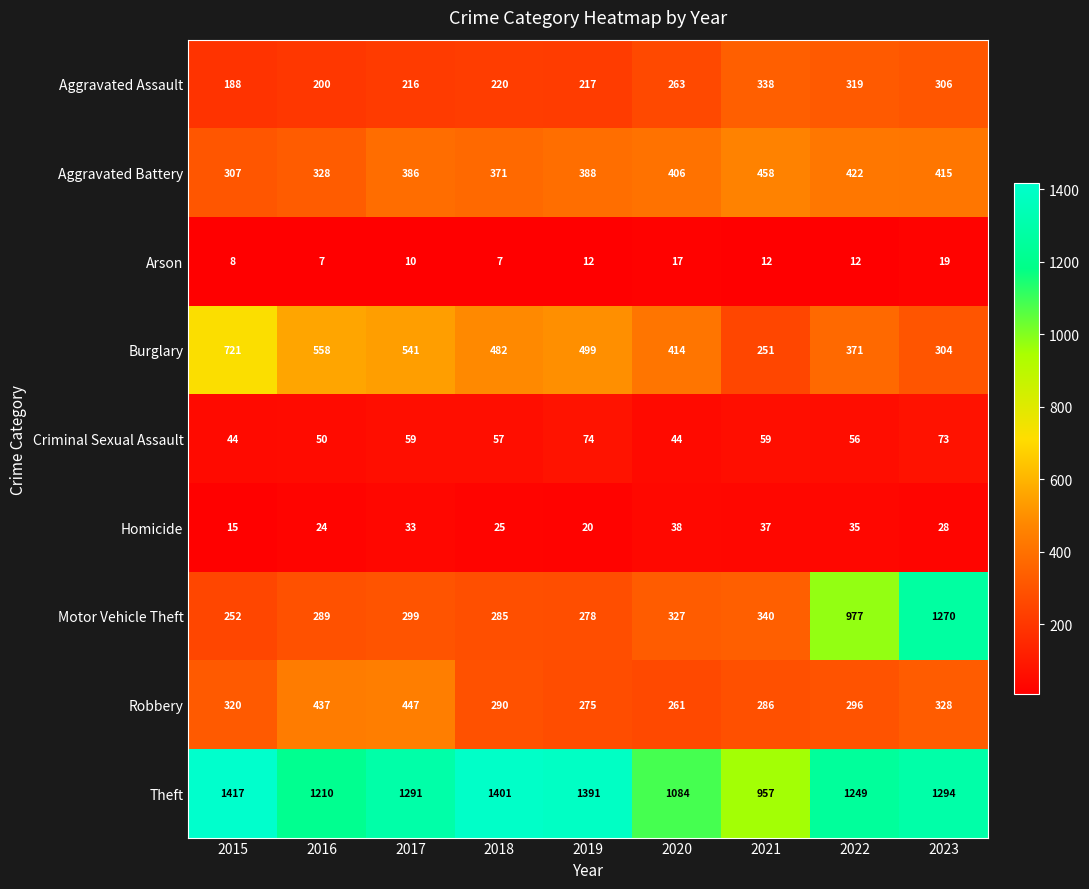

At how many categories does at least one series exceed 160?

9